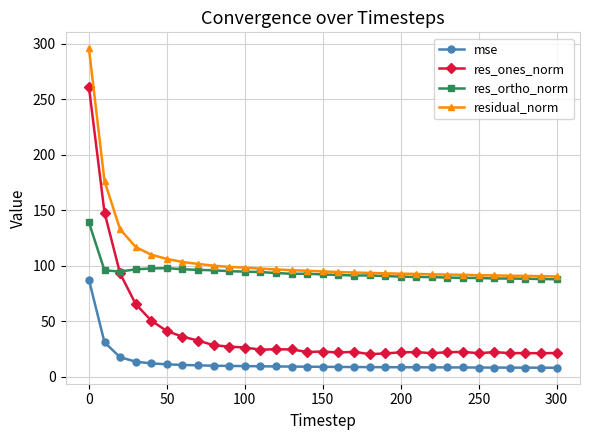

What is the maximum value shown in the chart?

295.7